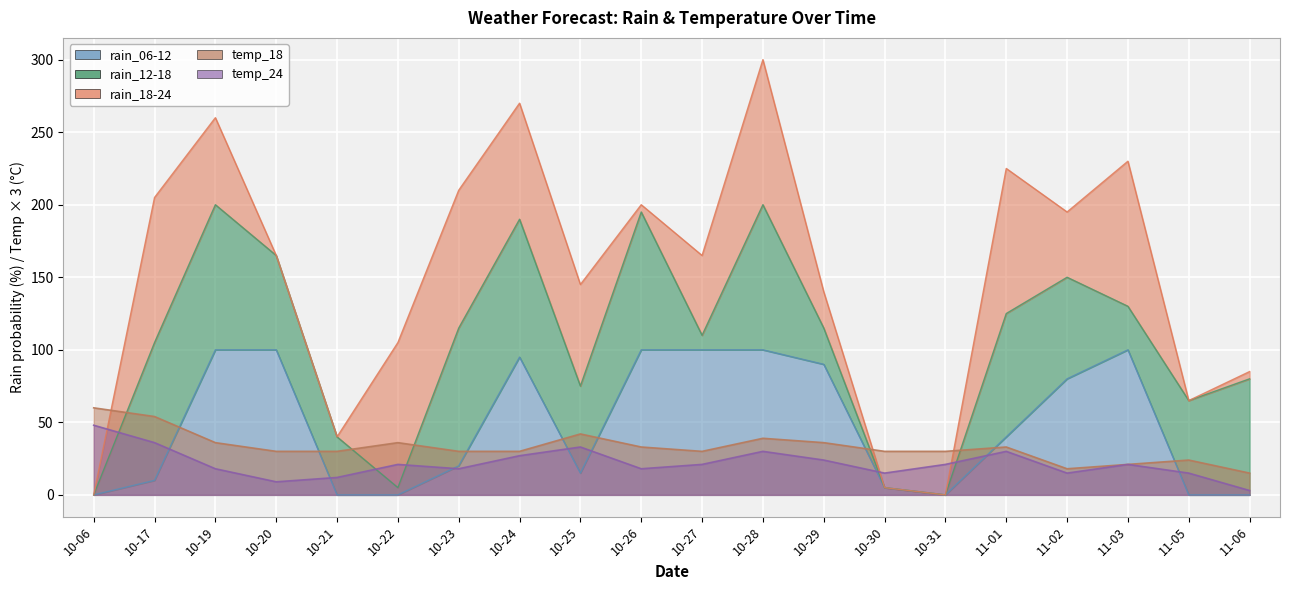

What is the label of the 17th point from the right?

10-20